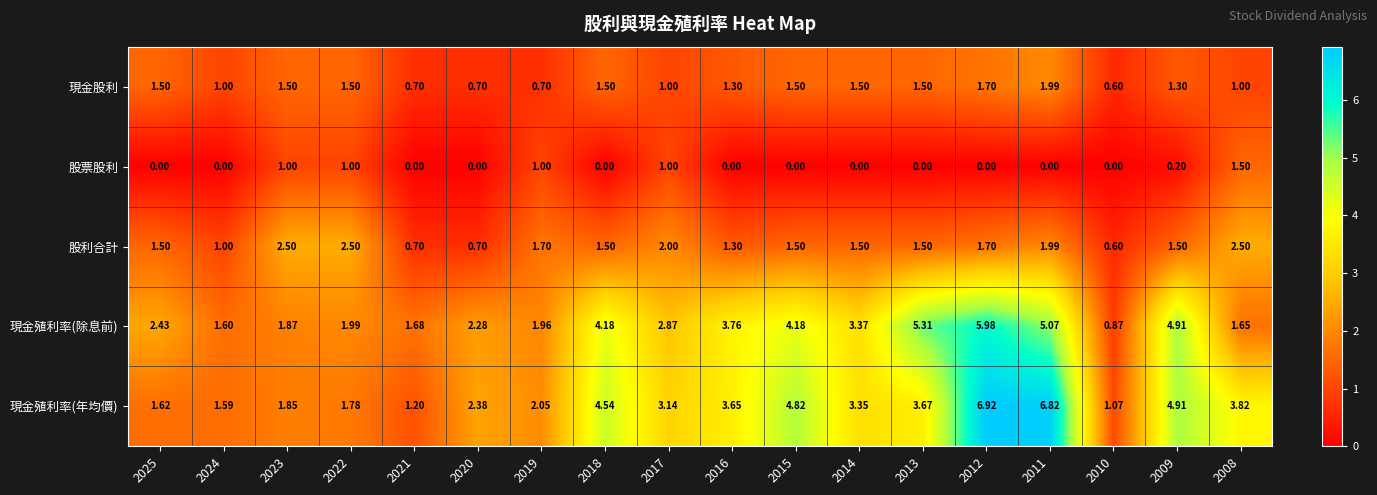

Between 2018 and 2017, which series saw the biggest shift?

現金殖利率(年均價)